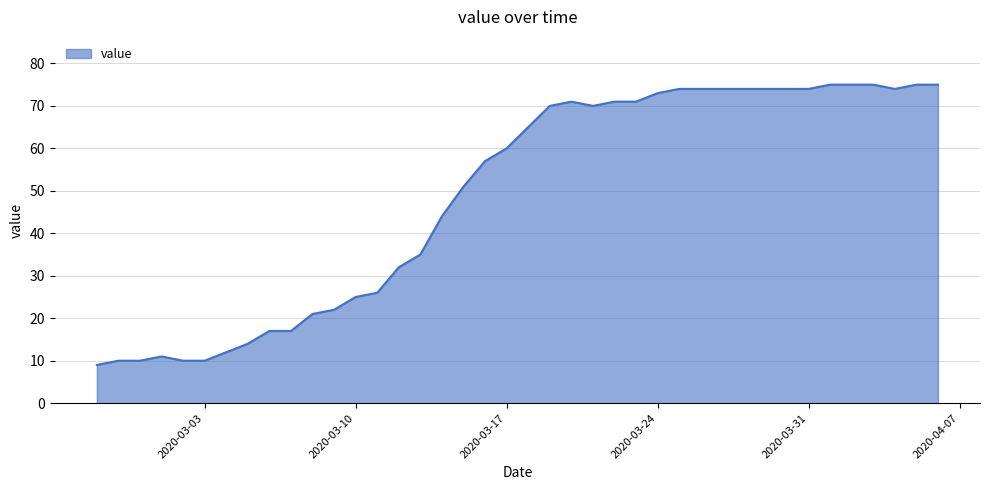

What is the greatest value displayed?

75